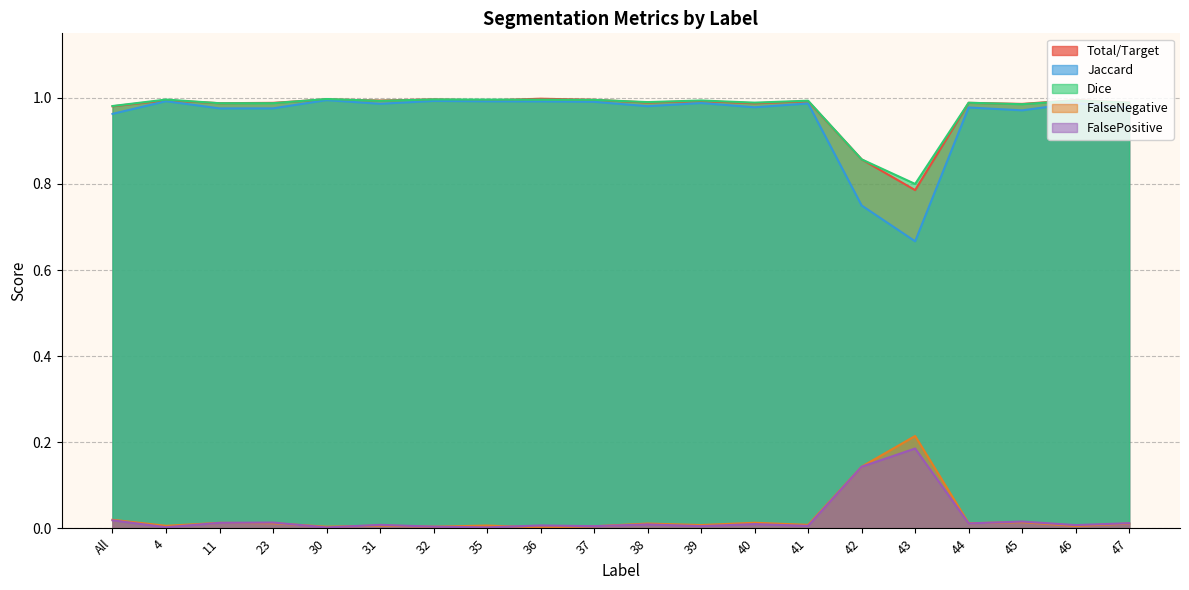

What are all the series names shown in the legend?

Total/Target, Jaccard, Dice, FalseNegative, FalsePositive